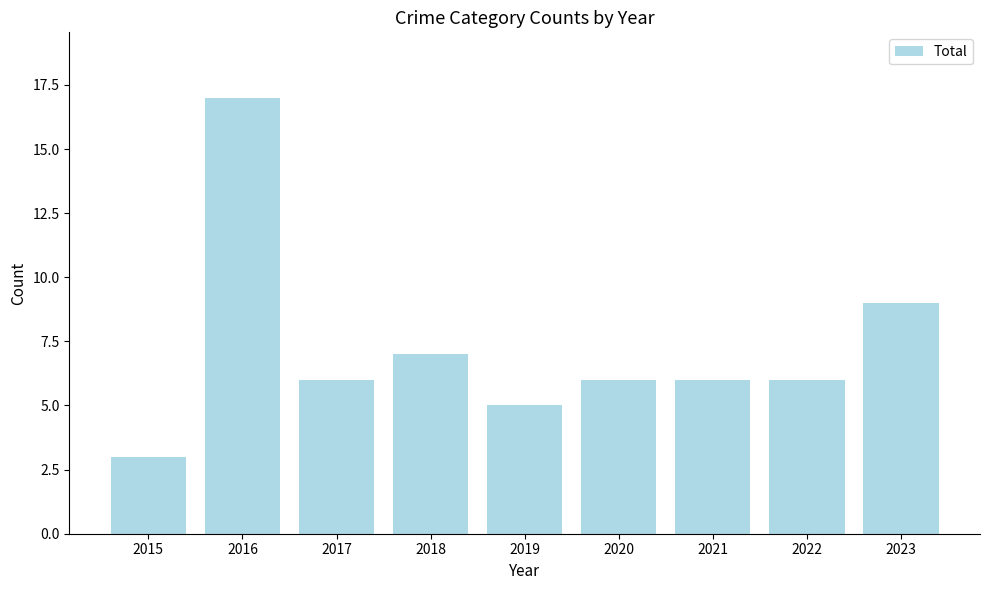

Which category has the lowest value across all series?

2015